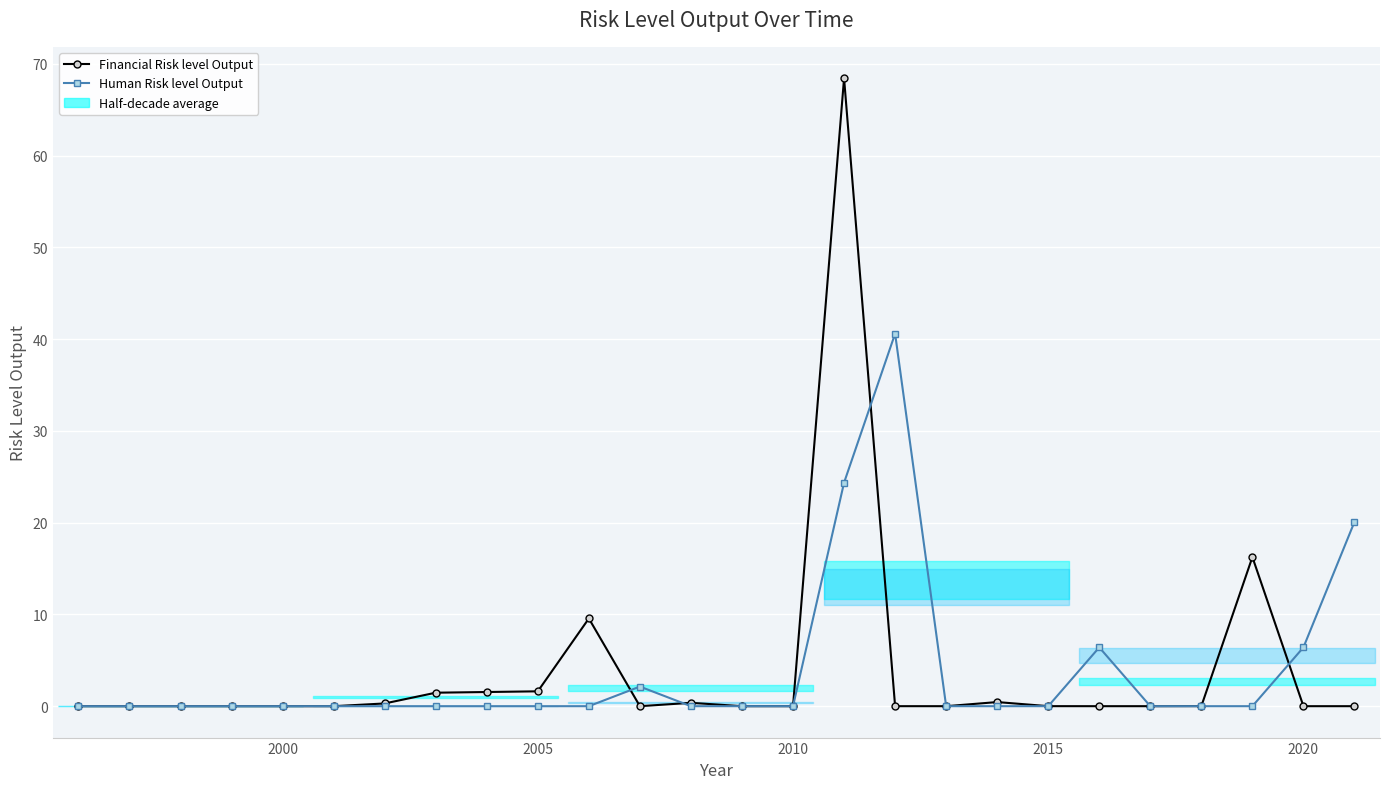

Rank the series by their maximum value, from highest to lowest.

Financial Risk level Output, Human Risk level Output